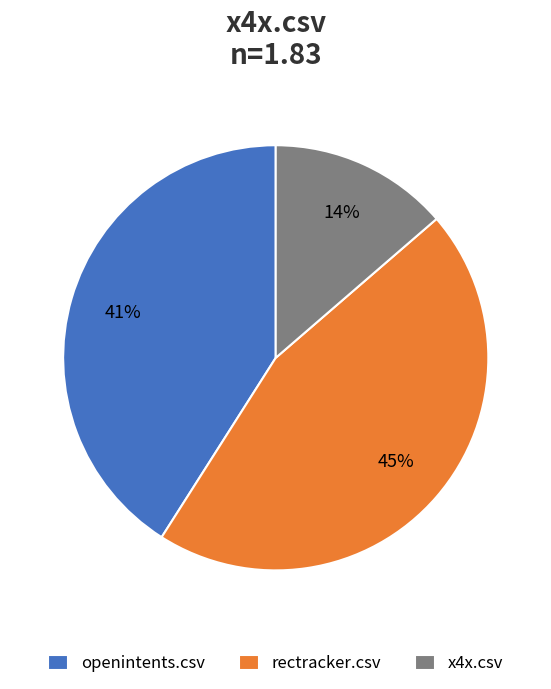

To the nearest percent, what is the average slice percentage?

33%